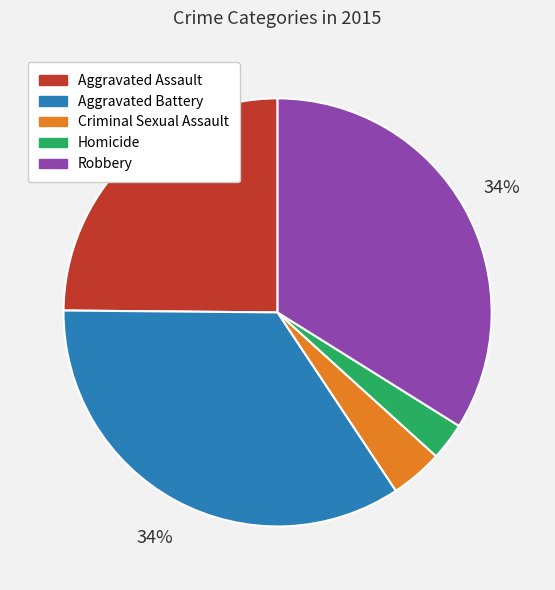

Do Aggravated Assault and Robbery together represent more than half of the pie?

Yes